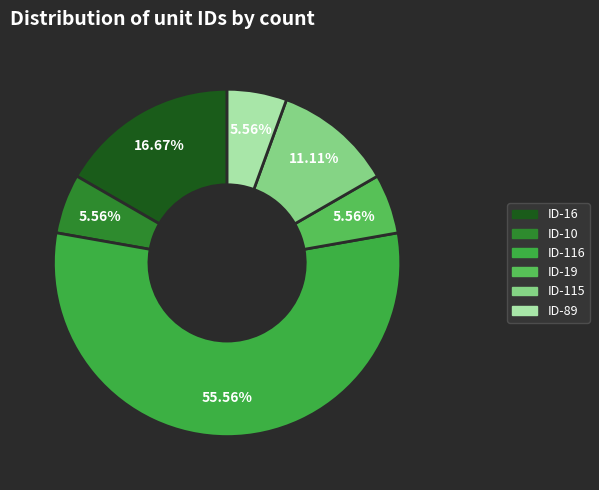

To the nearest percent, what is the average slice percentage?

17%